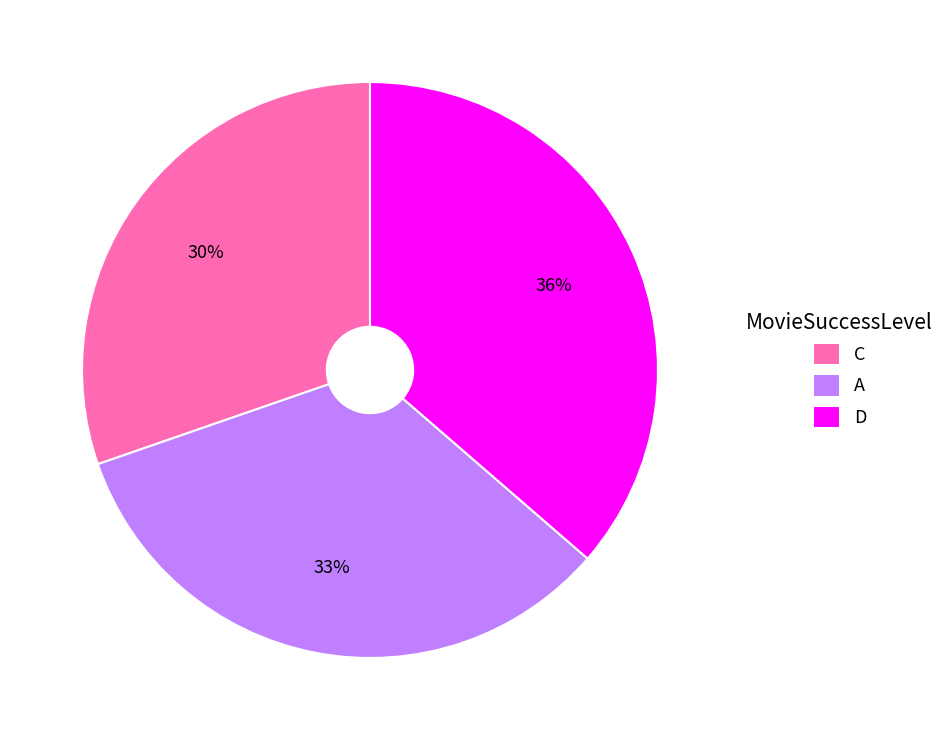

Do C and A together represent more than half of the pie?

Yes